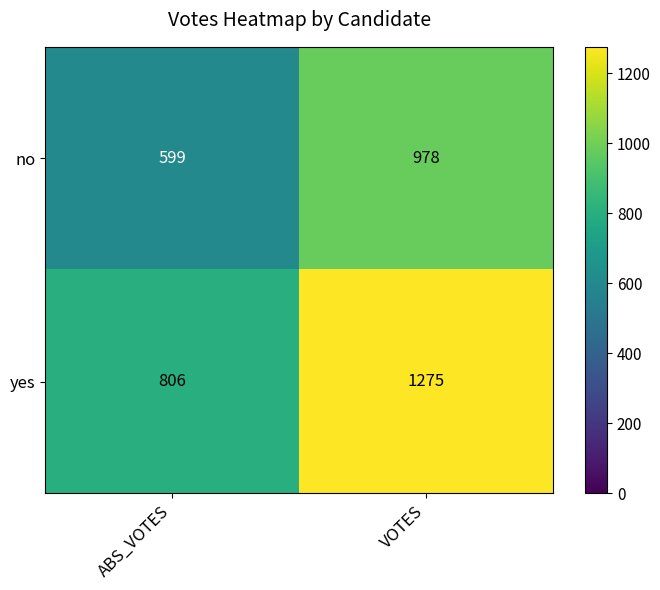

What is the difference between the maximum and minimum values in the no series?

379